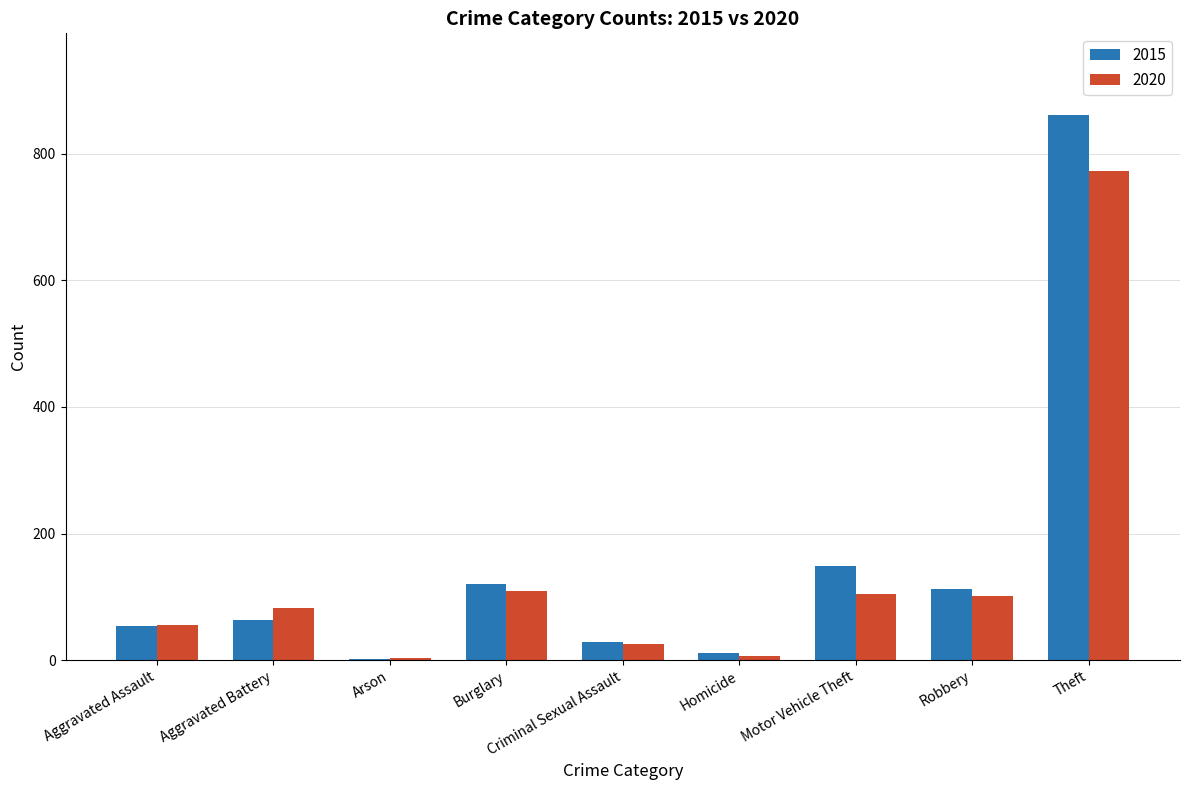

Between Criminal Sexual Assault and Theft, which series saw the biggest shift?

2015